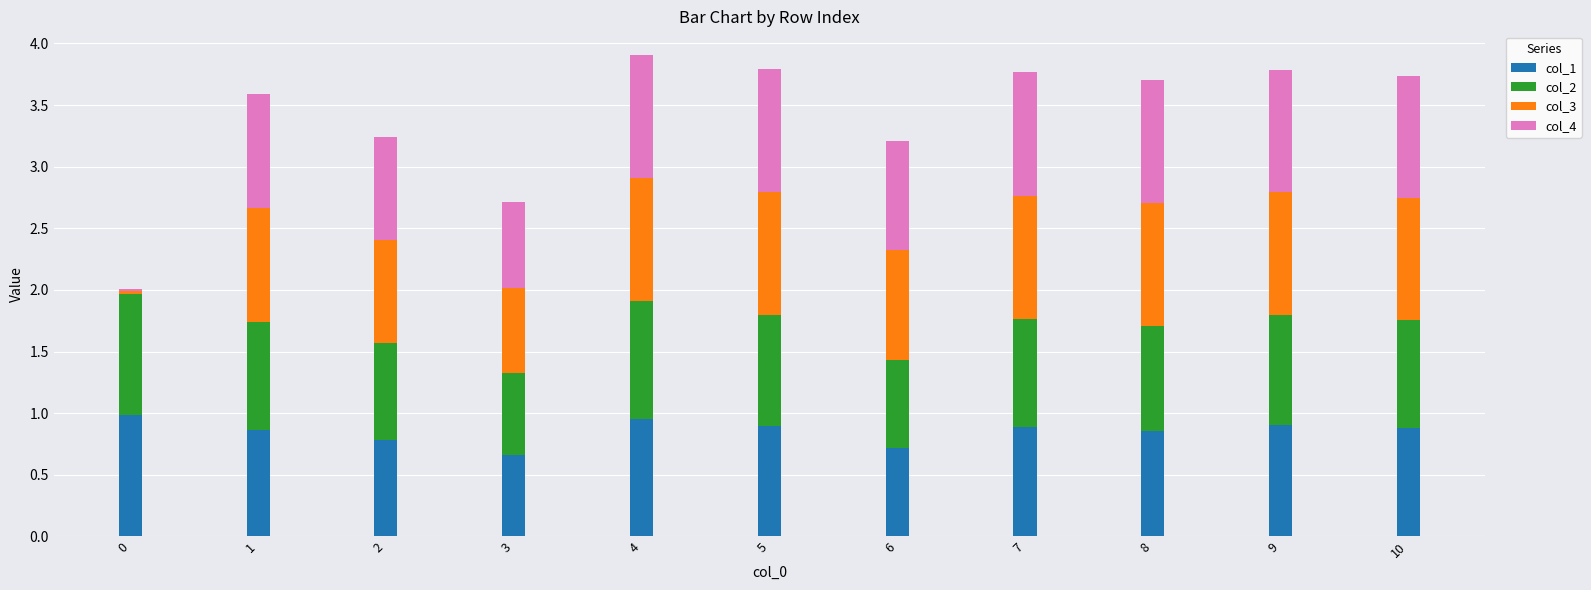

What is the lowest value of the col_1 series?

0.7